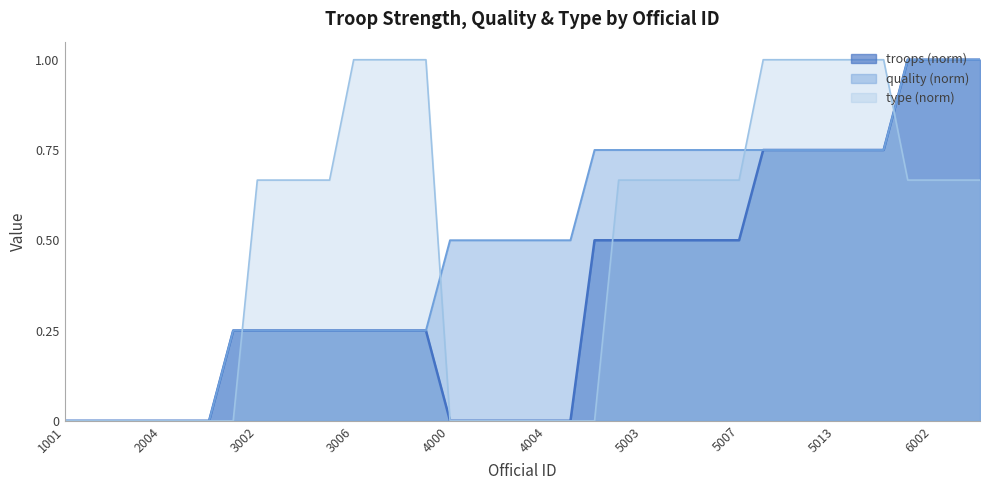

True or false: troops and quality intersect in this chart.

False